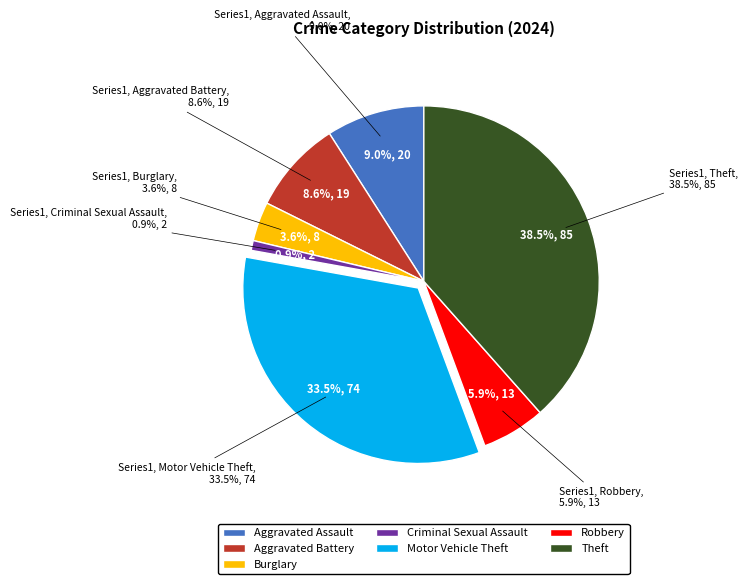

Do Arson and Theft together represent more than half of the pie?

No